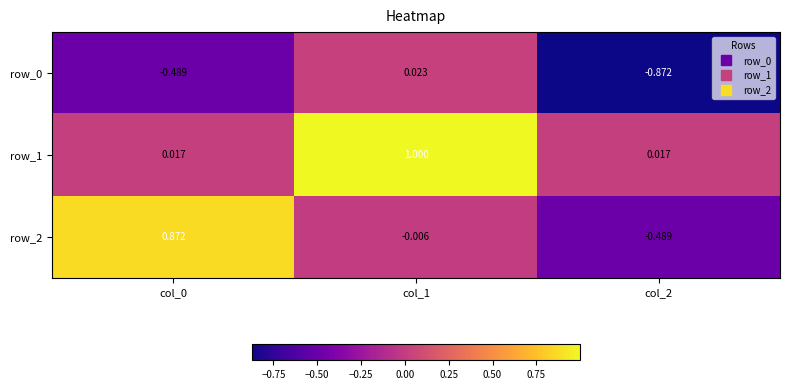

Reading right to left, transcribe all the data shown in this chart.

row_0: col_2=-0.9	col_1=0.0	col_0=-0.5
row_1: col_2=0.0	col_1=1.0	col_0=0.0
row_2: col_2=-0.5	col_1=-0.0	col_0=0.9